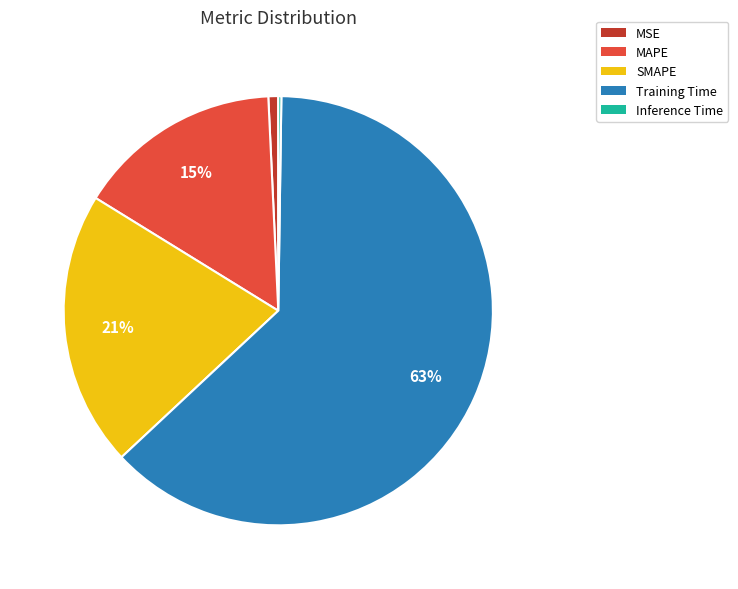

Which slice is the largest?

Training Time